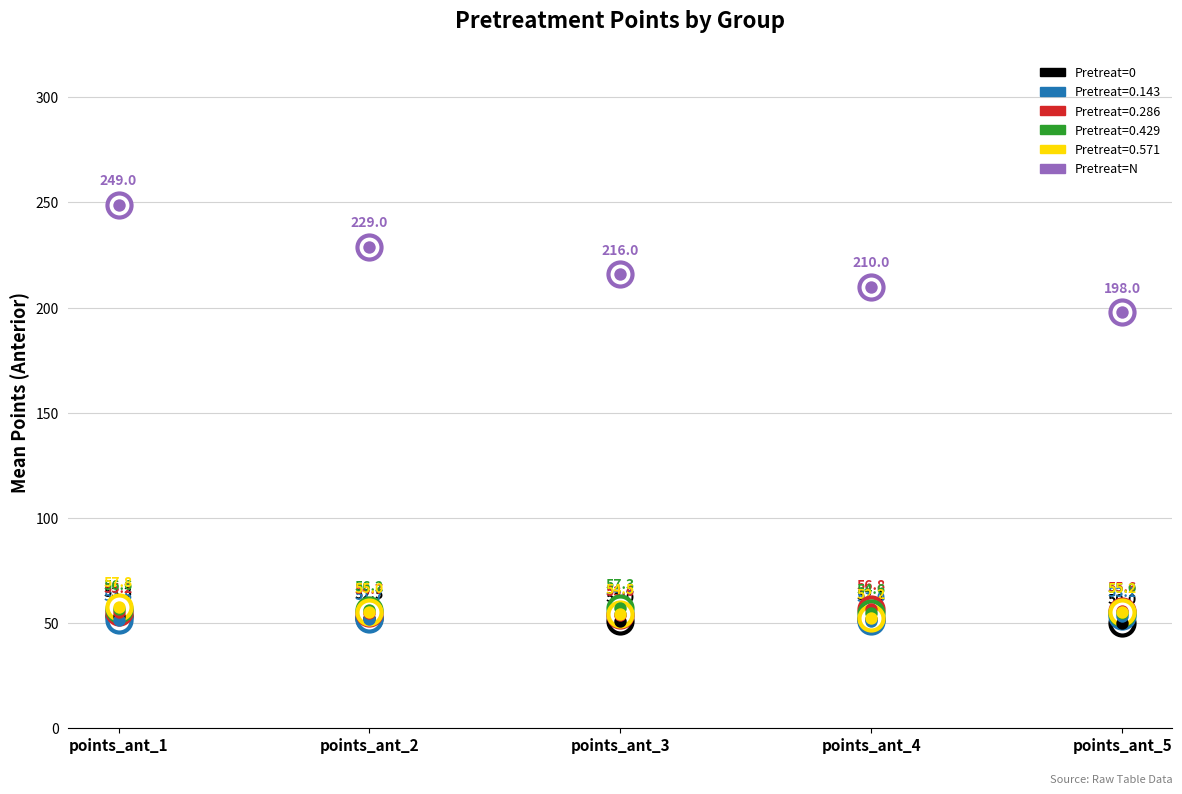

Between points_ant_4 and points_ant_1, which is larger?

points_ant_1